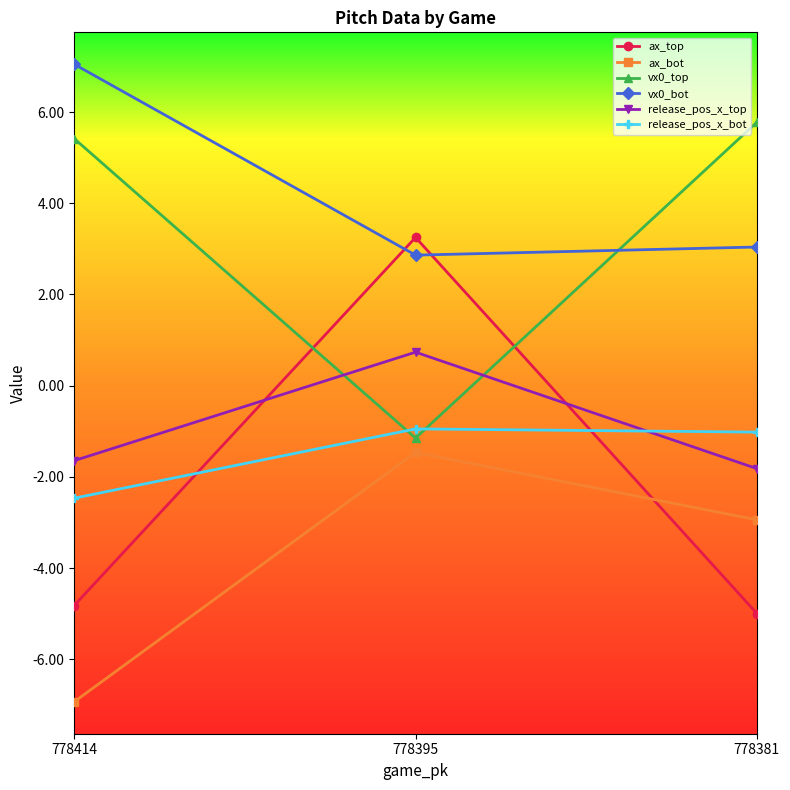

Is it true that ax_top equals -6.4 at 778414?

False